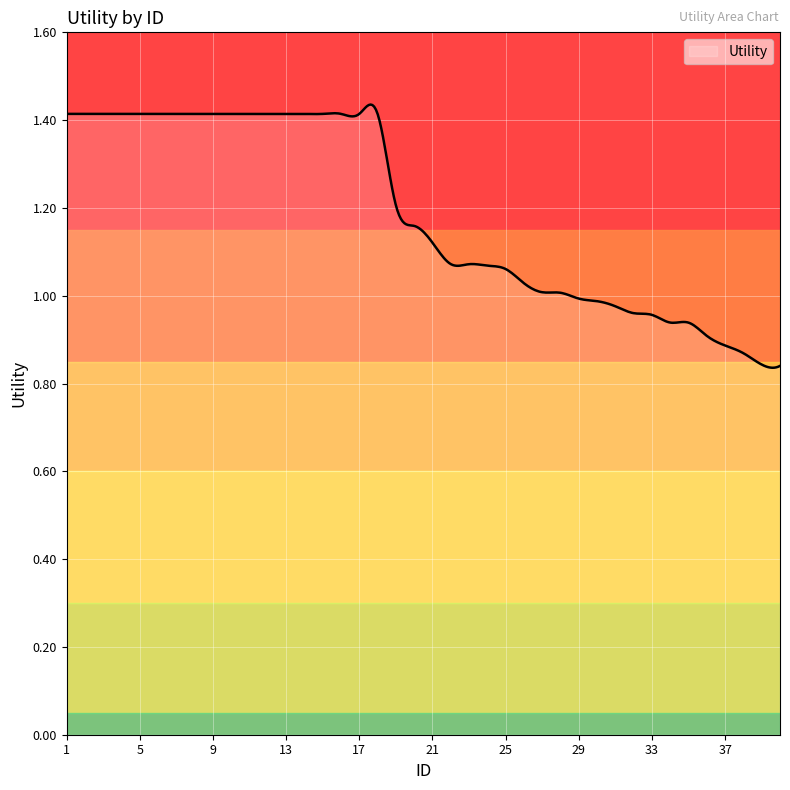

Is this an area chart (filled region under the line)?

Yes